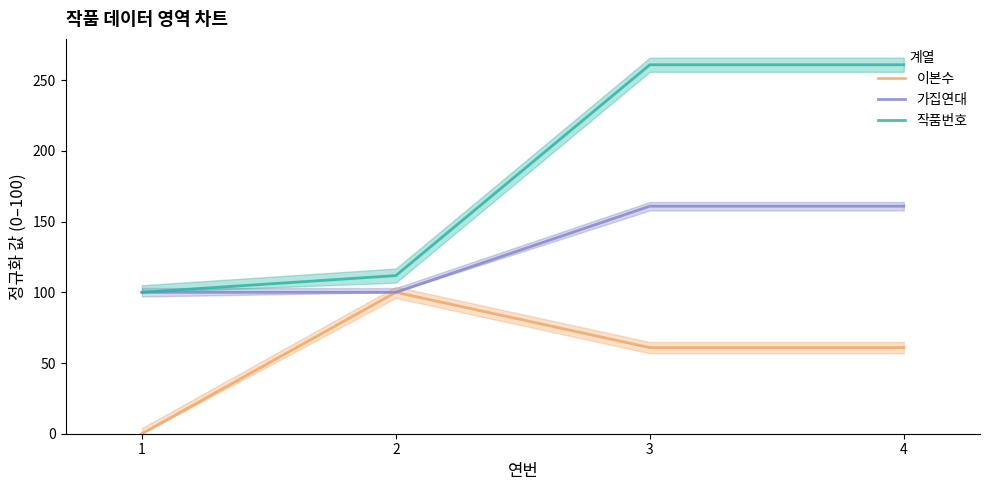

True or false: 가집연대 and 작품번호 intersect in this chart.

False